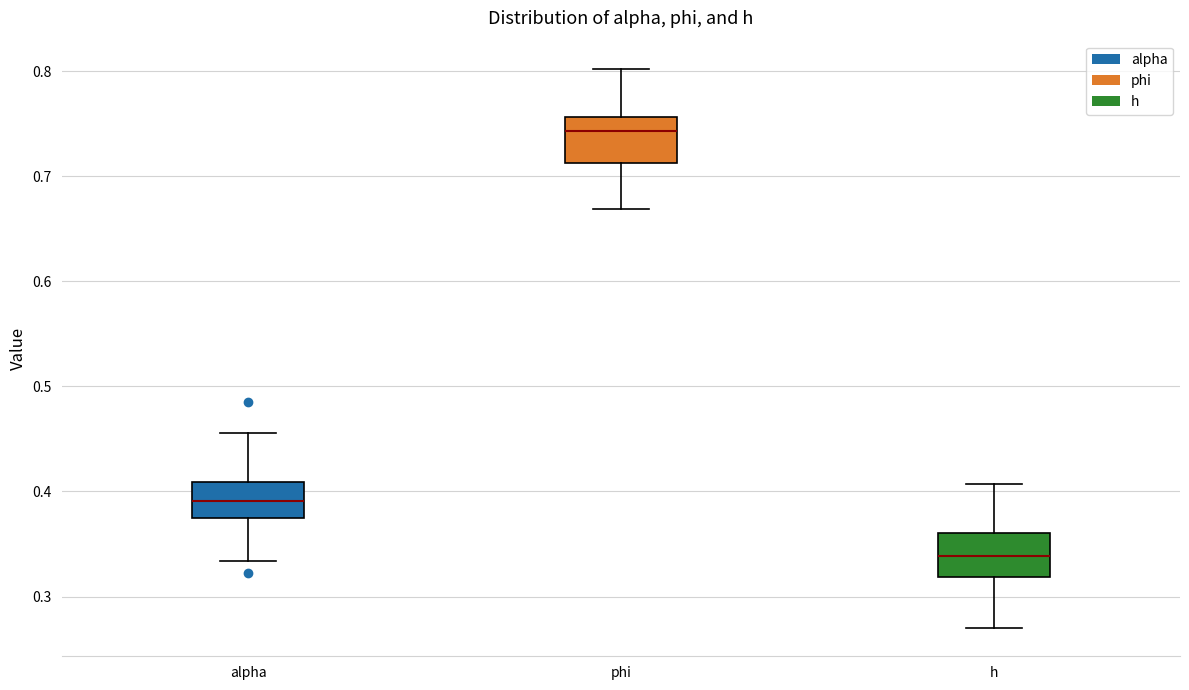

Reading left to right, transcribe this box plot: for each box, give where its median line is, the range the box spans, and where its two whiskers end, as read against the y-axis. The values are not printed on the chart, so give them approximately, as read against the axis.

alpha: median 0.39, box 0.37 to 0.41, whiskers 0.33 to 0.46
phi: median 0.74, box 0.71 to 0.76, whiskers 0.67 to 0.80
h: median 0.34, box 0.32 to 0.36, whiskers 0.27 to 0.41